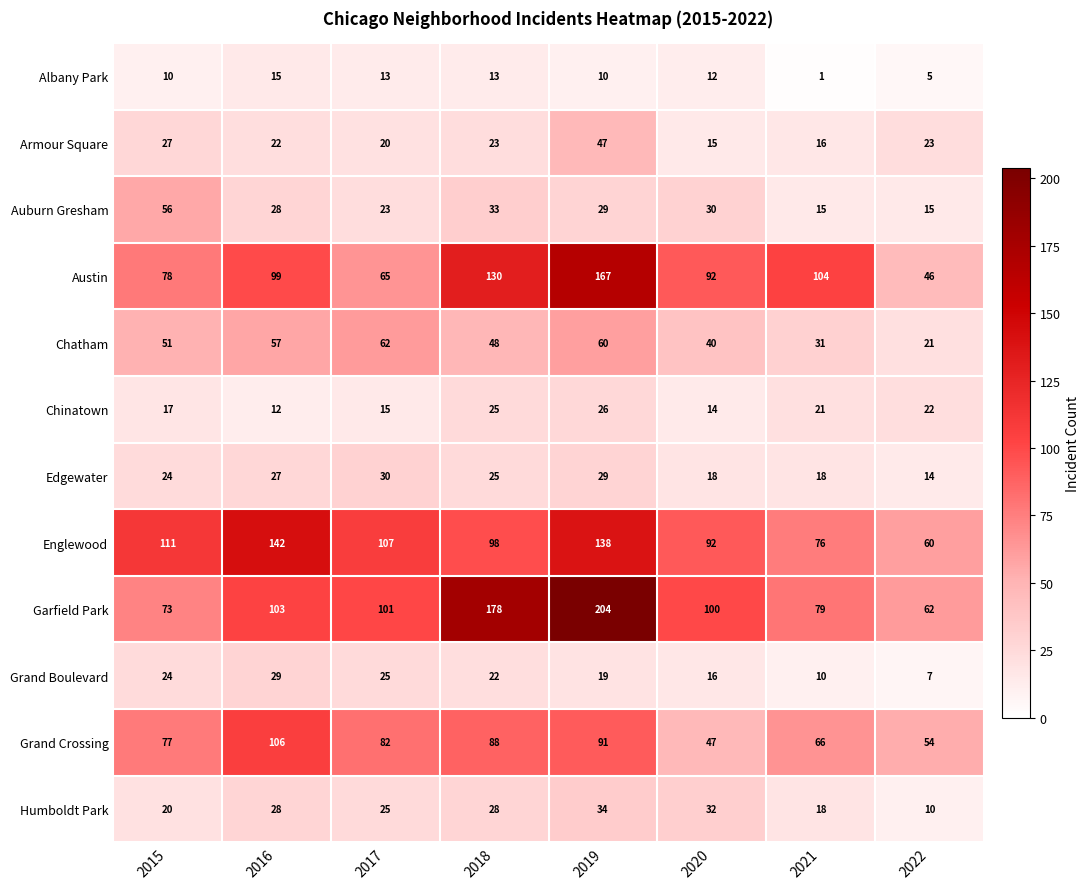

At which label is Chinatown closest to 19?

2015